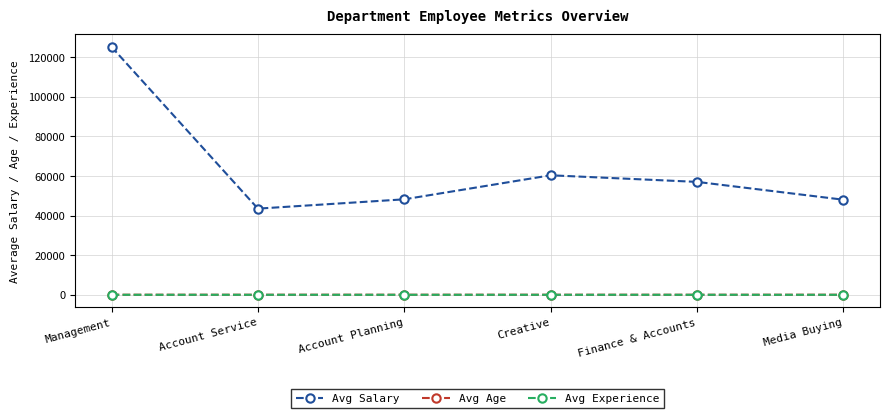

At which label is Avg Salary closest to 84323?

Creative